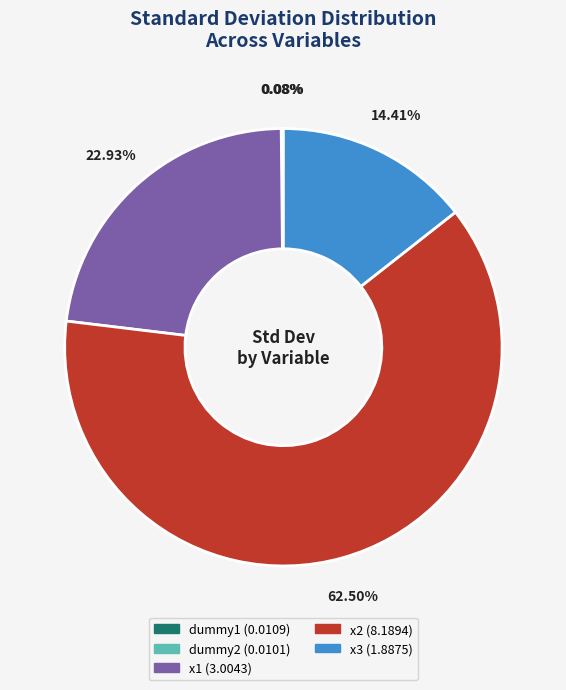

Is there any slice that represents more than half of the pie?

Yes